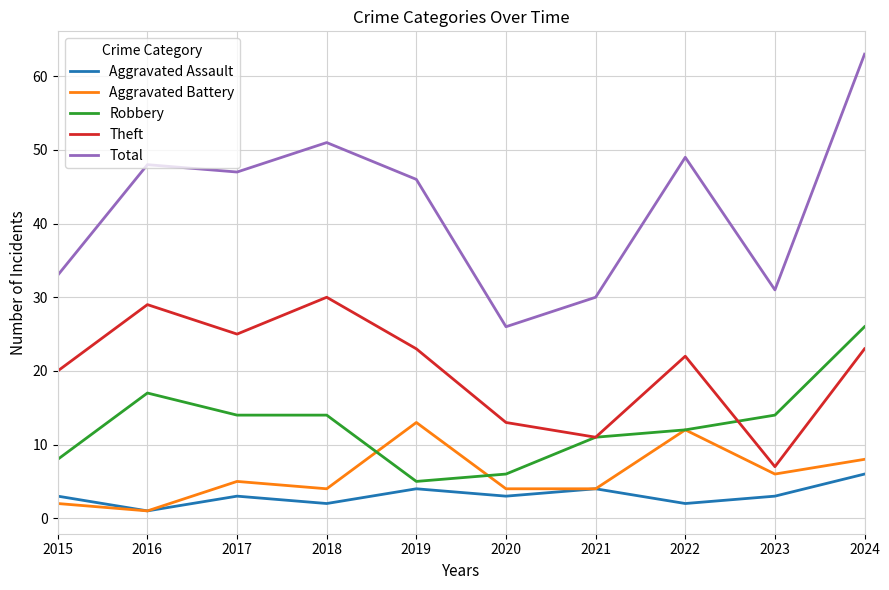

What is the total value across all series at 2023?

61